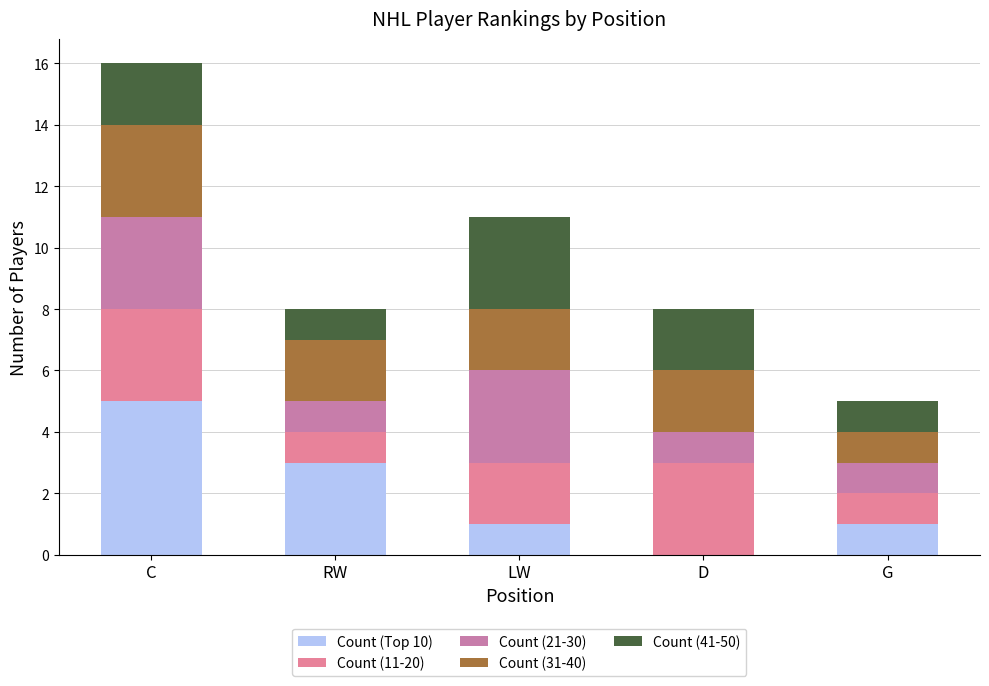

List the series in order of their peak value, lowest first.

Count (11-20), Count (21-30), Count (31-40), Count (41-50), Count (Top 10)